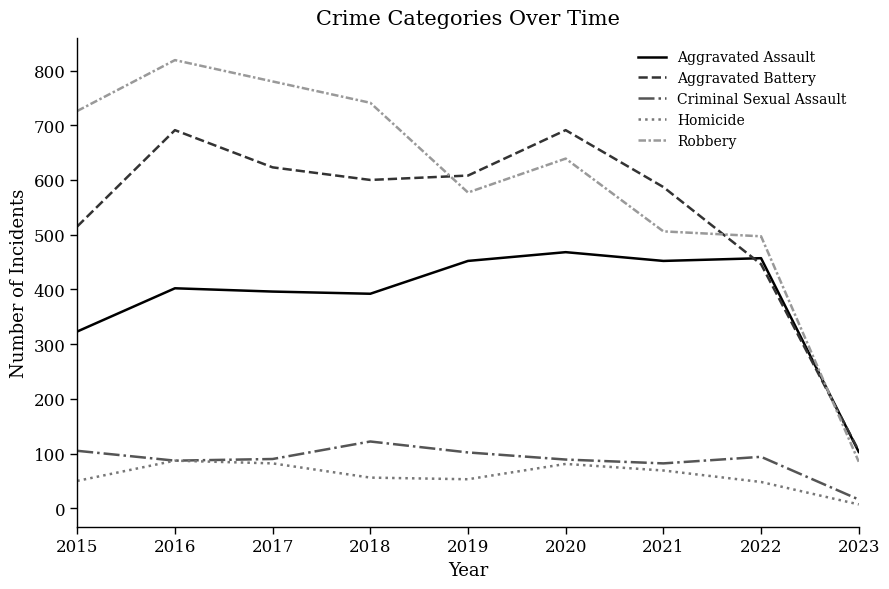

Where do Aggravated Battery and Robbery first cross each other?

2018 and 2019